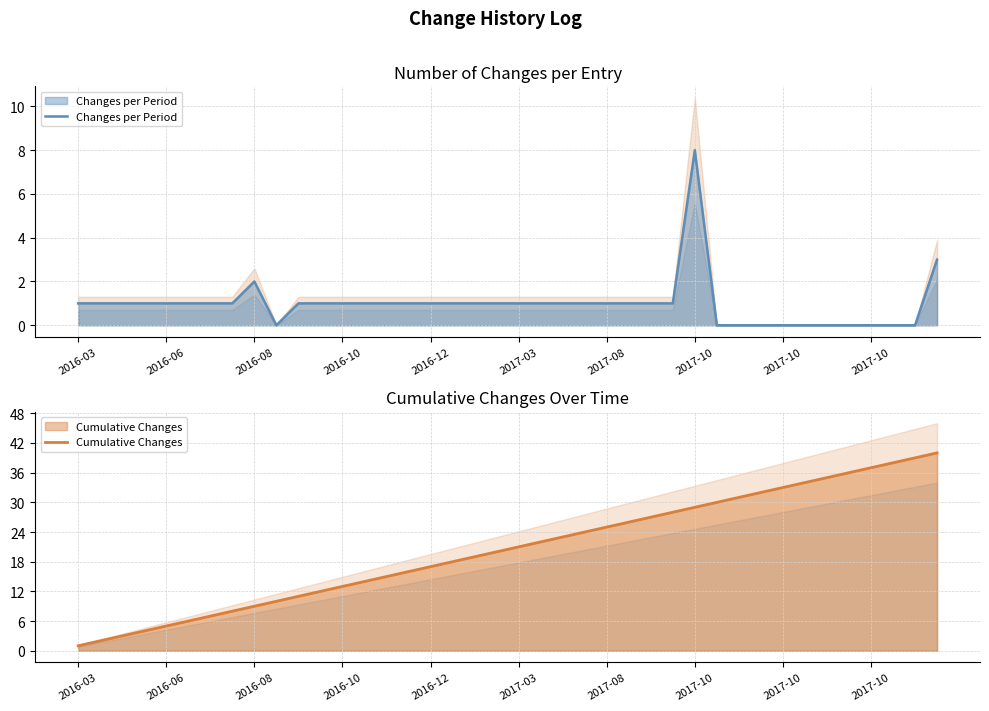

What is the minimum value for Cumulative Changes?

1